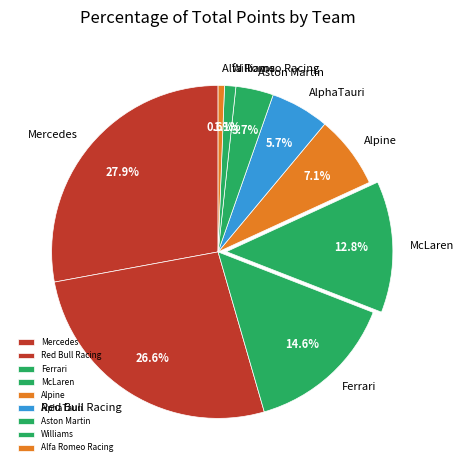

True or false: McLaren accounts for 1% of the total.

False